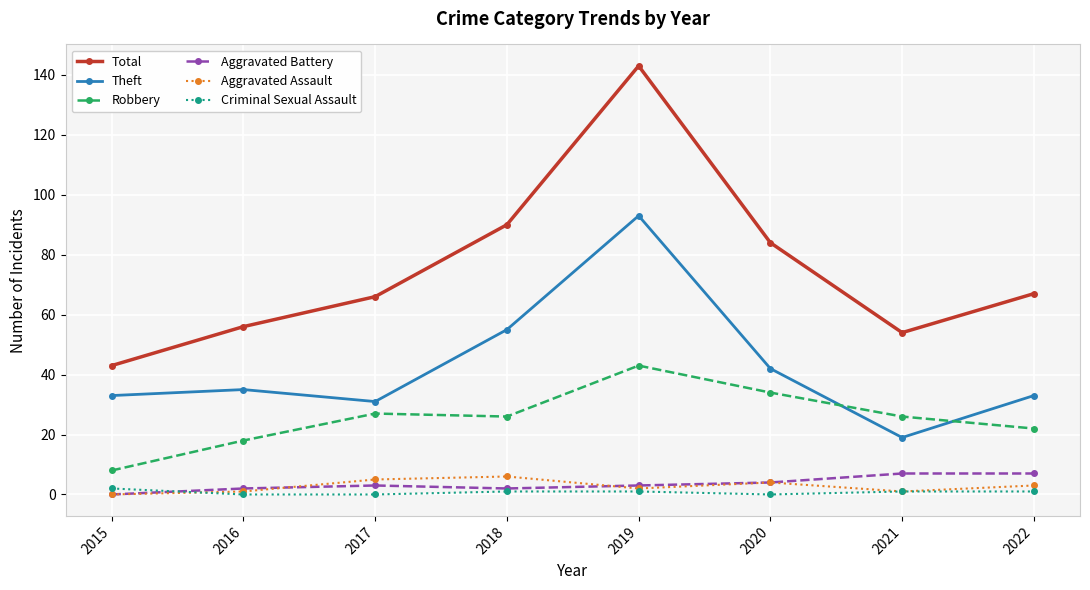

Which series has the largest range (max minus min)?

Total